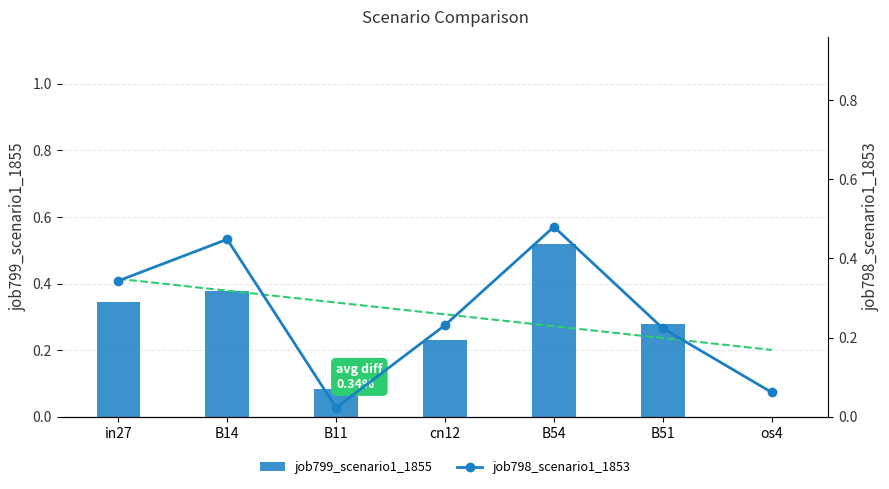

What is the total value across all series at B54?

1.0